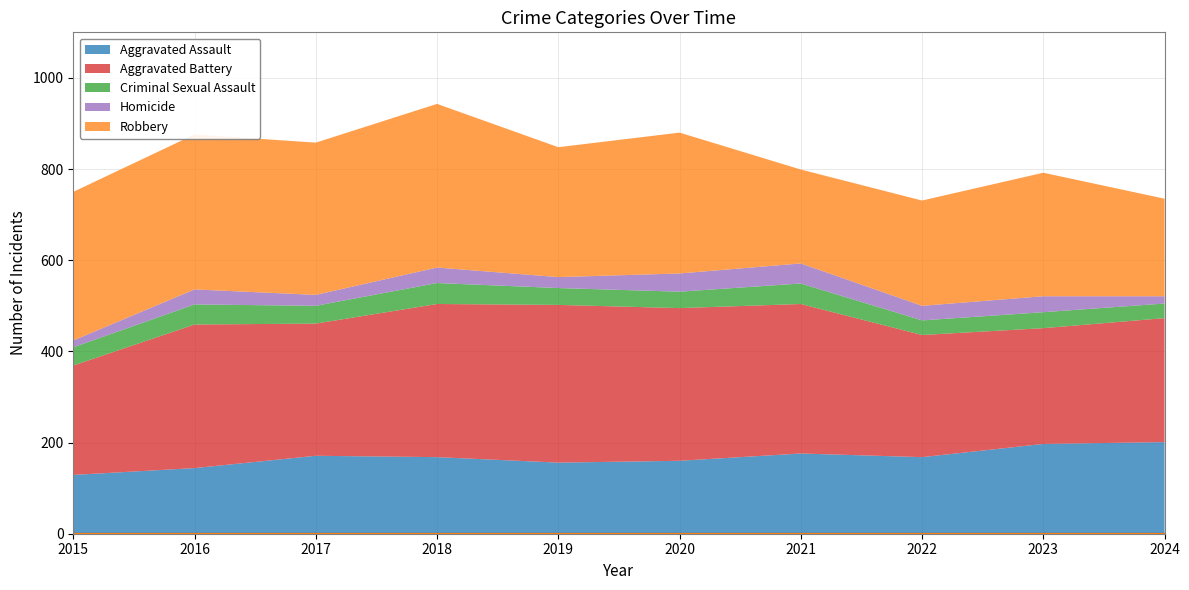

Where is the first local maximum for Aggravated Assault?

2017